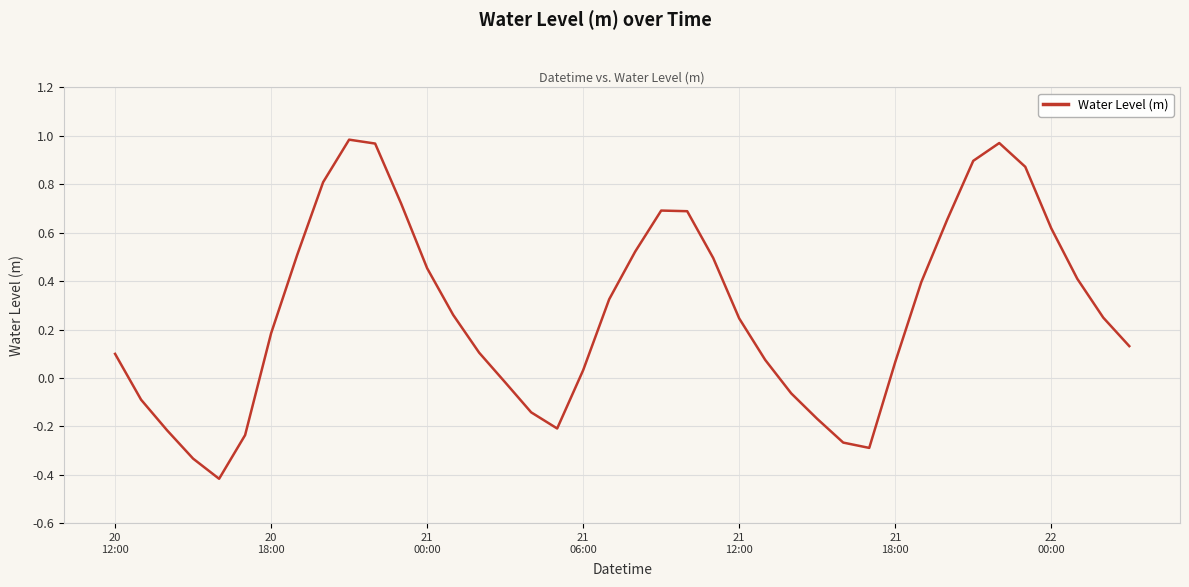

How many negative values are there?

12